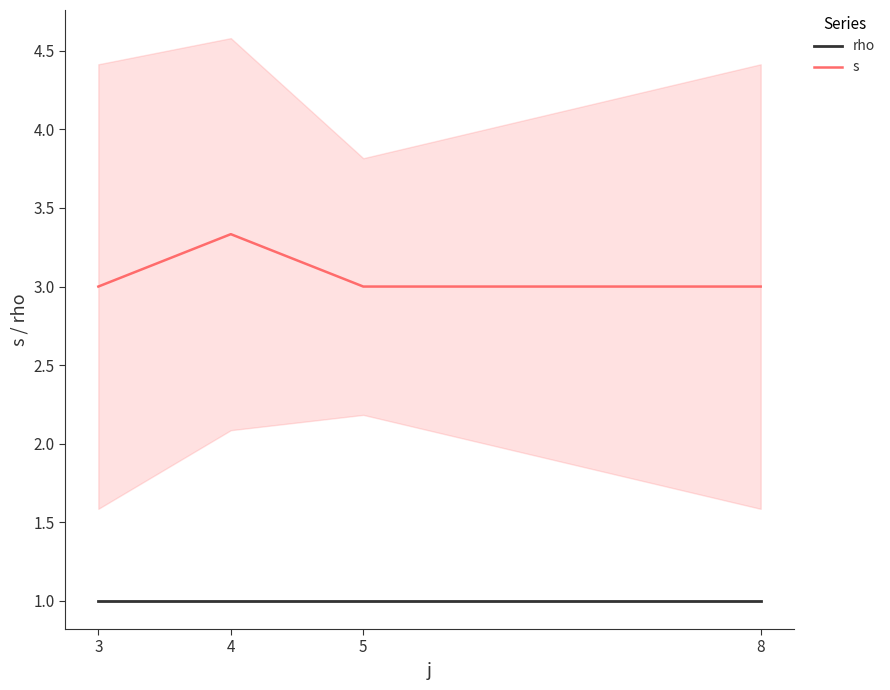

The s series shows 3.0 at 8. True or false?

True